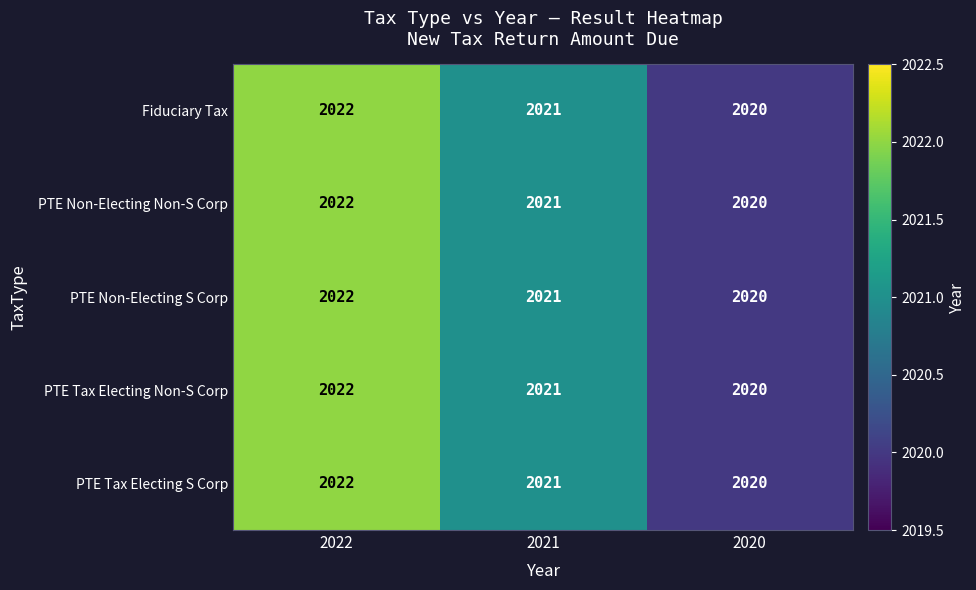

List the labels in order of Fiduciary Tax value, smallest first.

2020, 2021, 2022